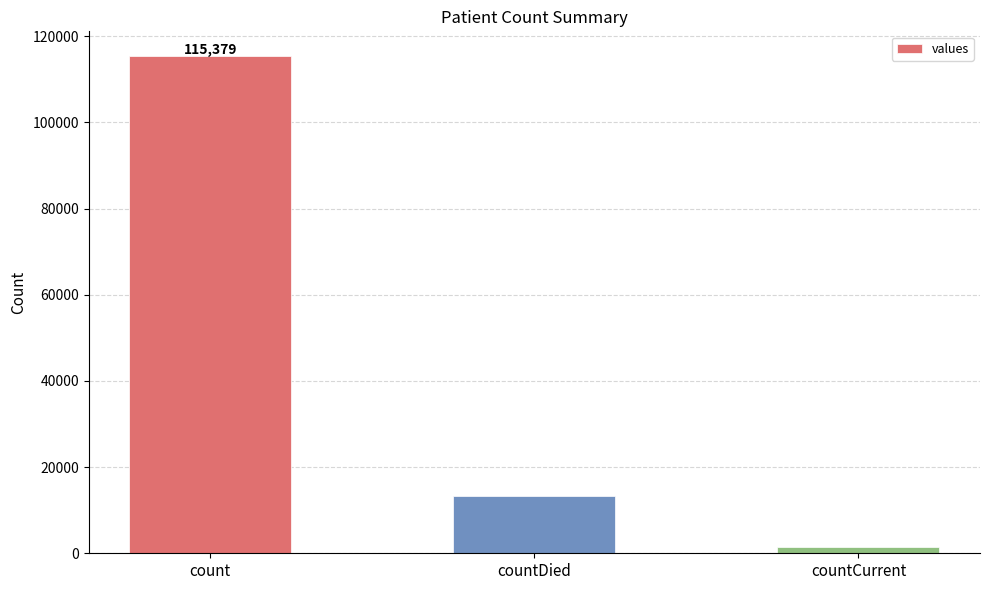

How many series are shown in this chart?

1